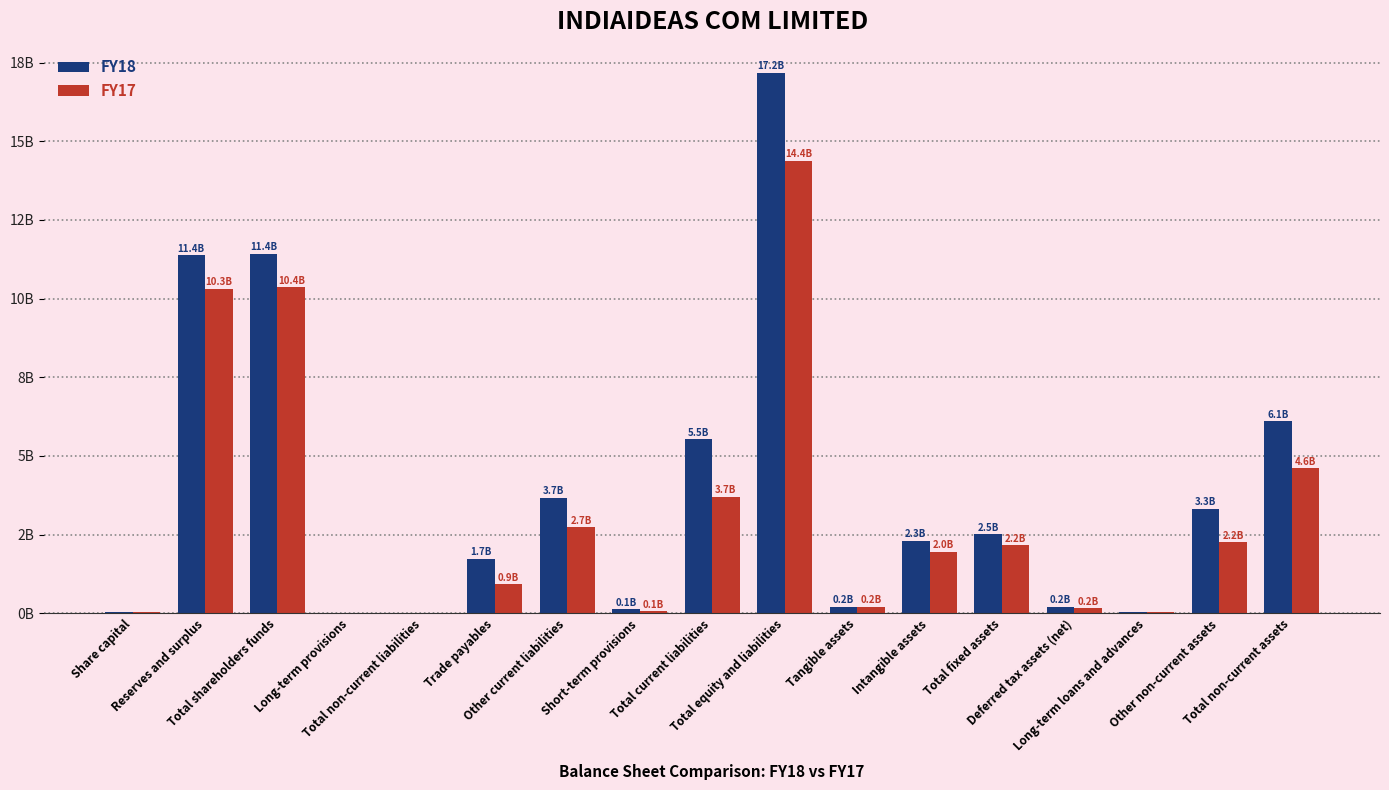

Does the chart contain stacked bars?

No